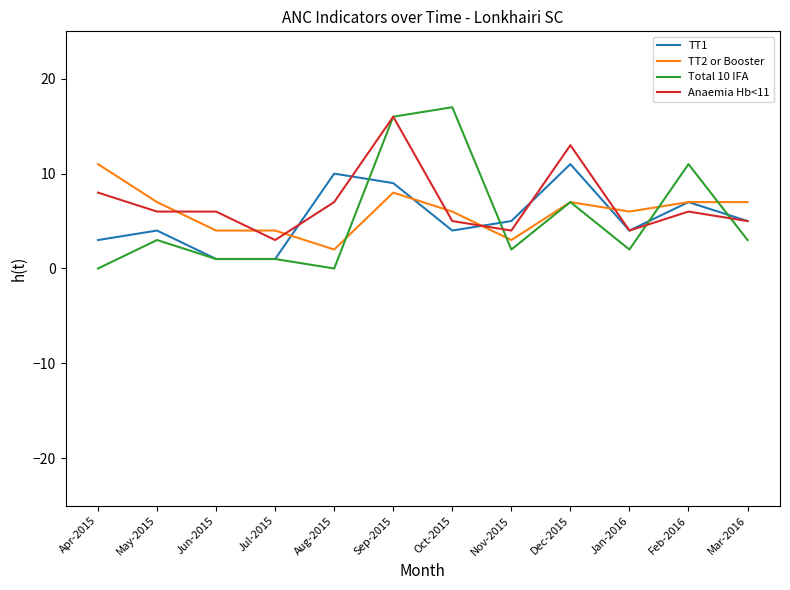

What is the difference between the highest and lowest values at Oct-2015?

13